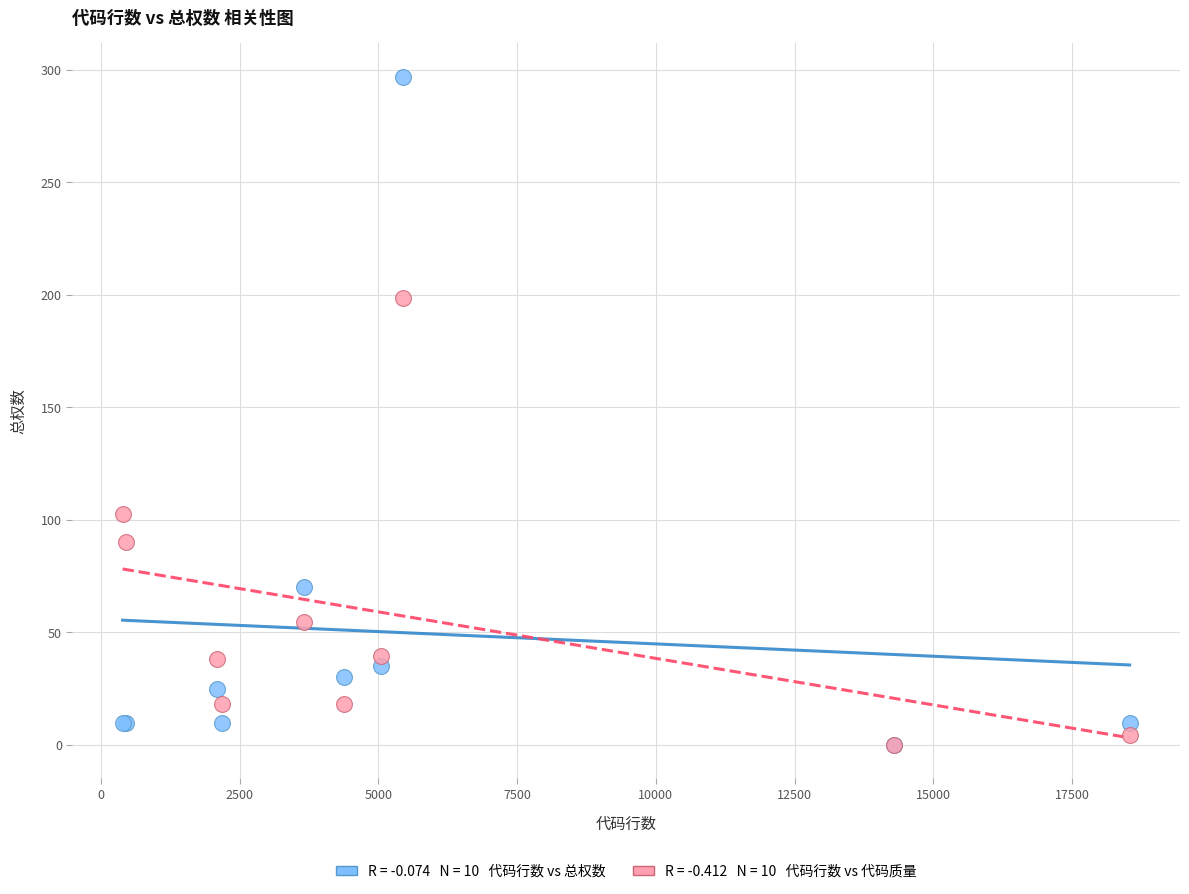

Across all series, what Y value is closest to 148?

102.6